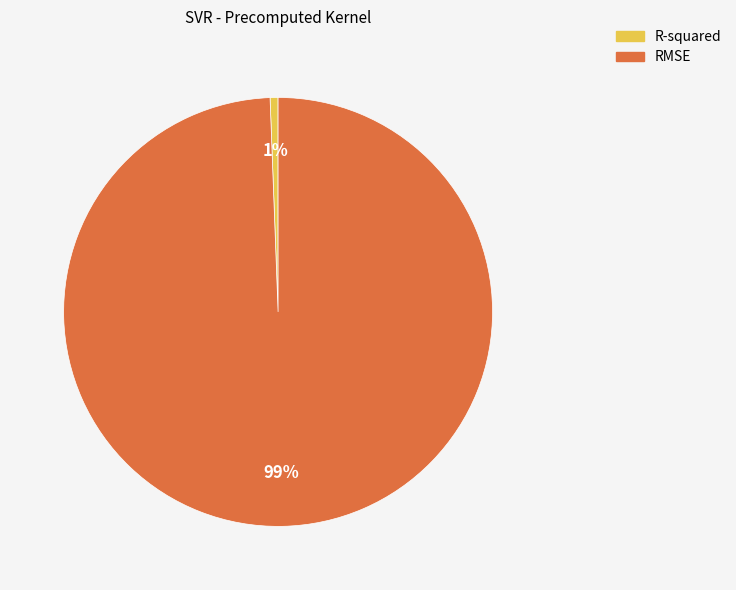

What is the majority slice?

RMSE